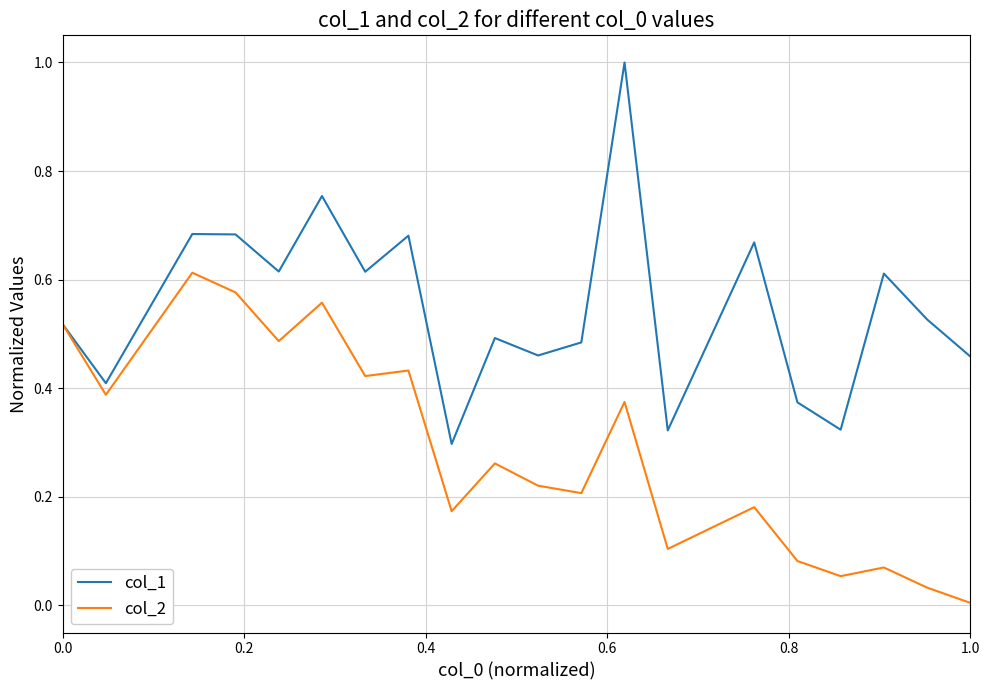

Count the number of categories in the chart.

20